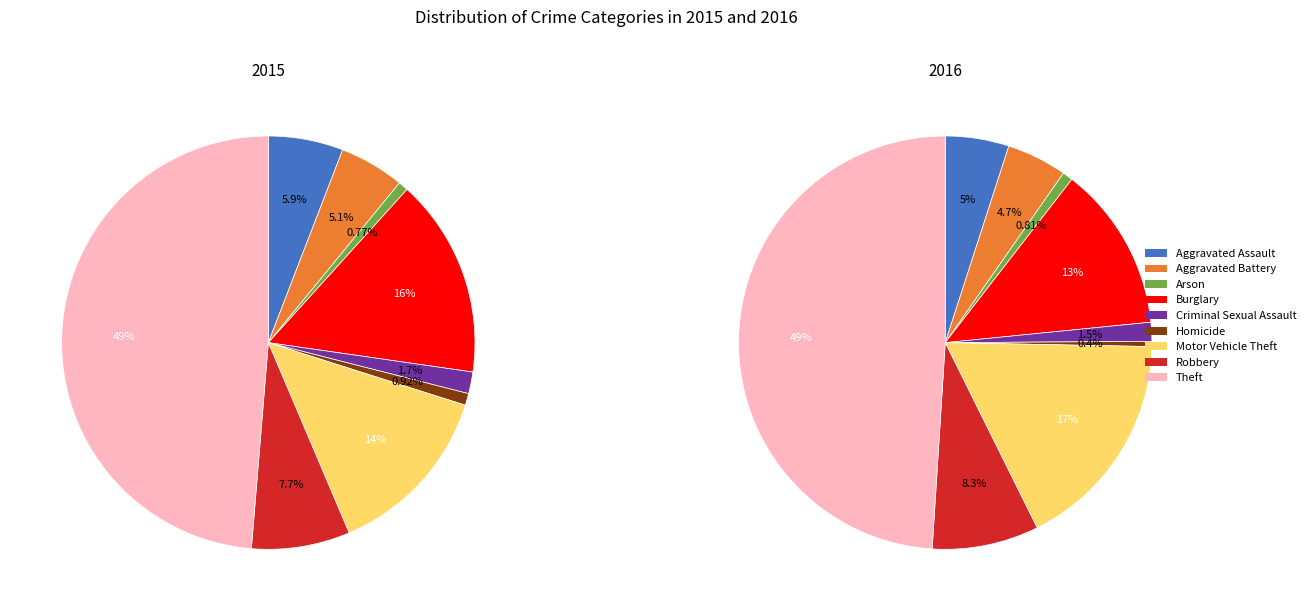

Is there a majority slice in this chart?

No